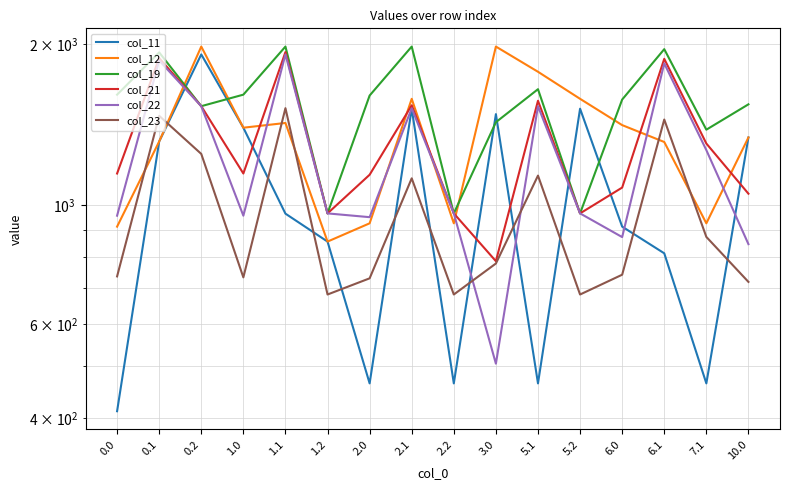

Read the col_23 value at 1.0.

732.7